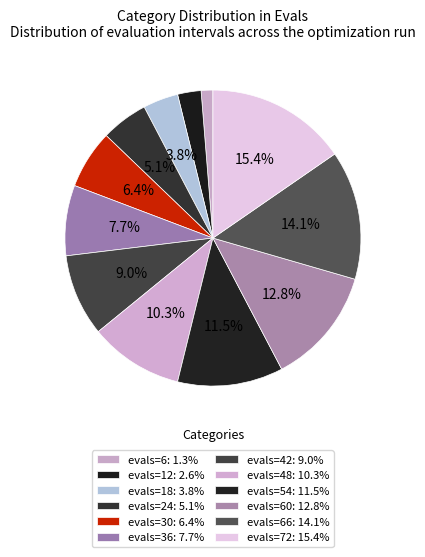

How many slices are in this pie chart?

12